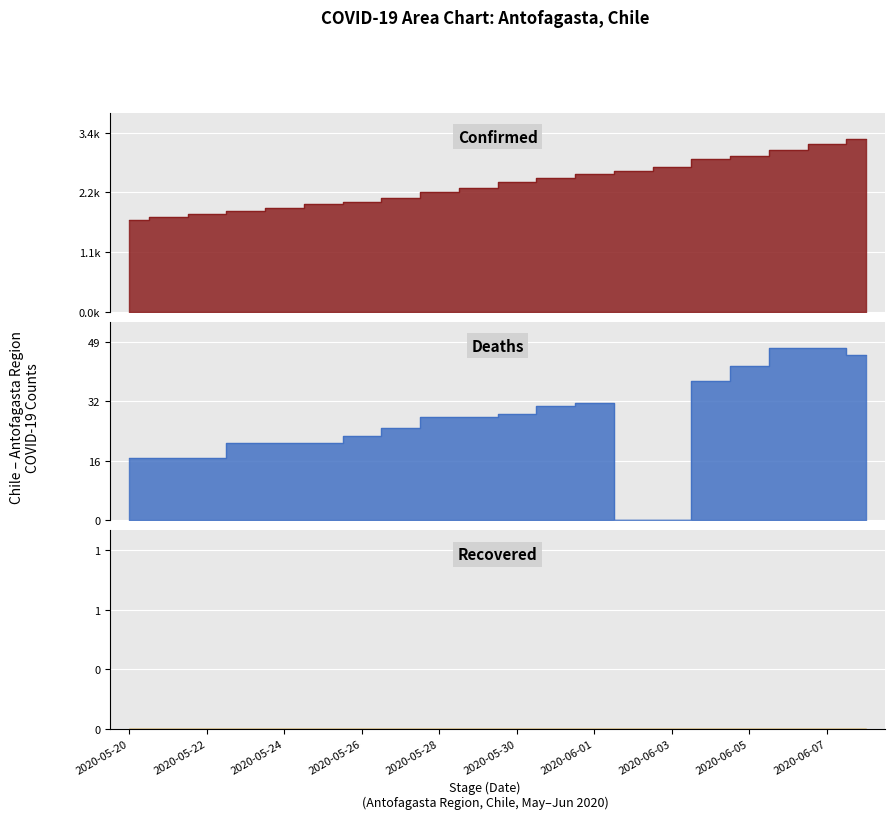

What is the difference between the highest and lowest values at 2020-05-24?

1926